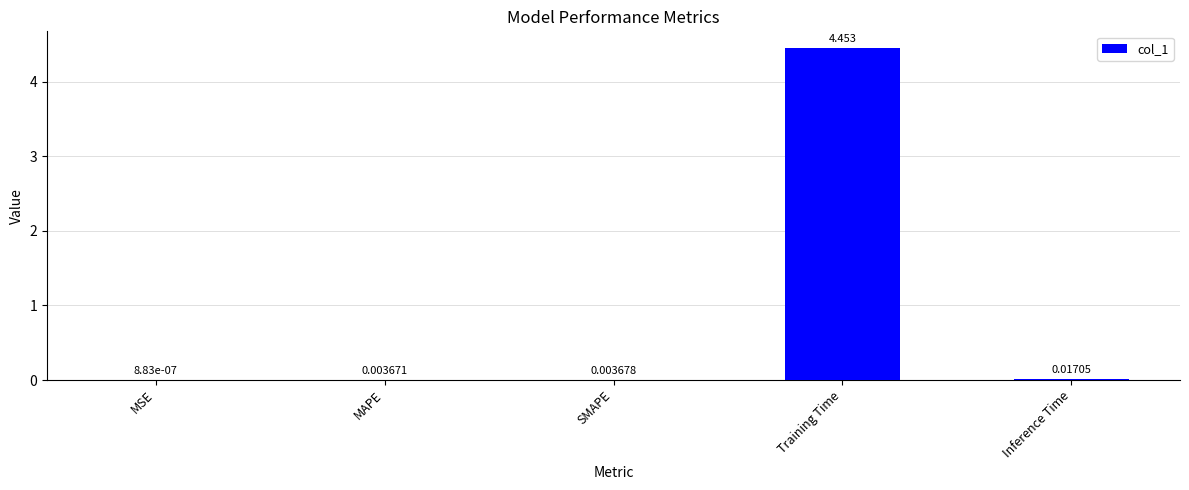

True or false: the data shows 1.2 at Training Time.

False